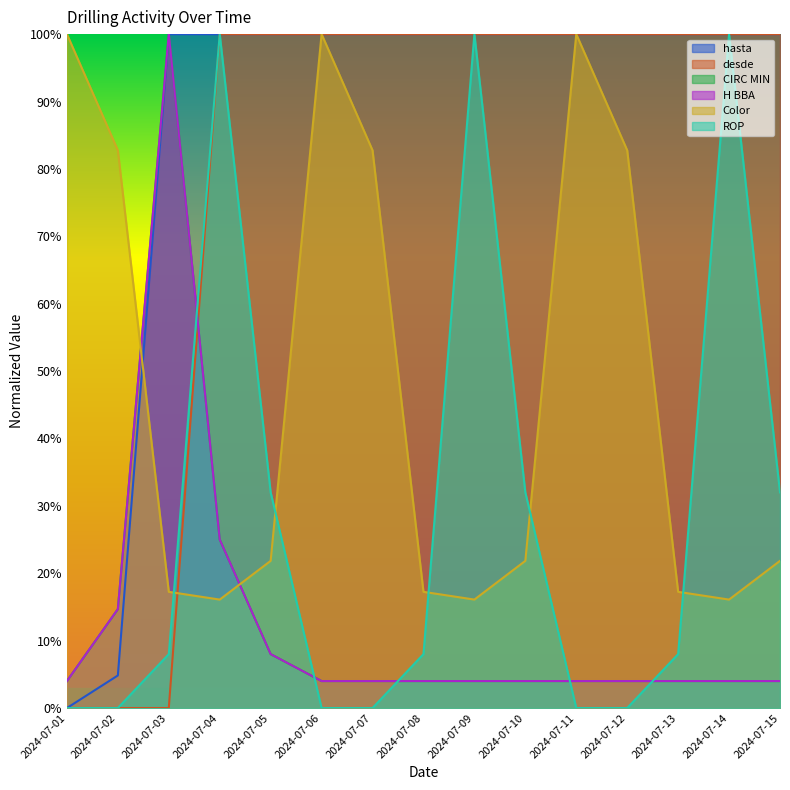

List the series in order of their peak value, highest first.

hasta, desde, CIRC MIN, H BBA, Color, ROP